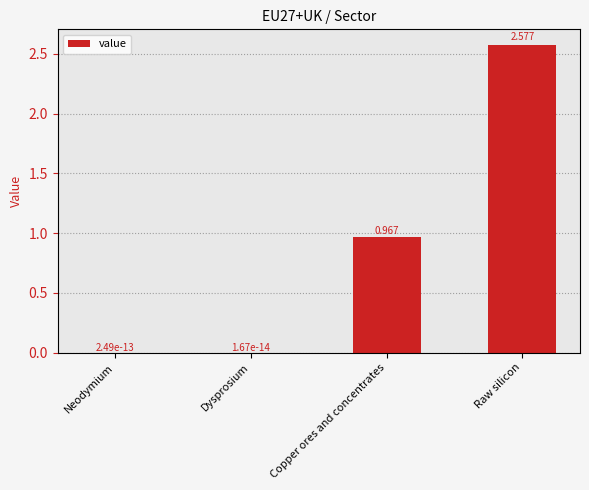

Which category has the highest value across all series?

Raw silicon